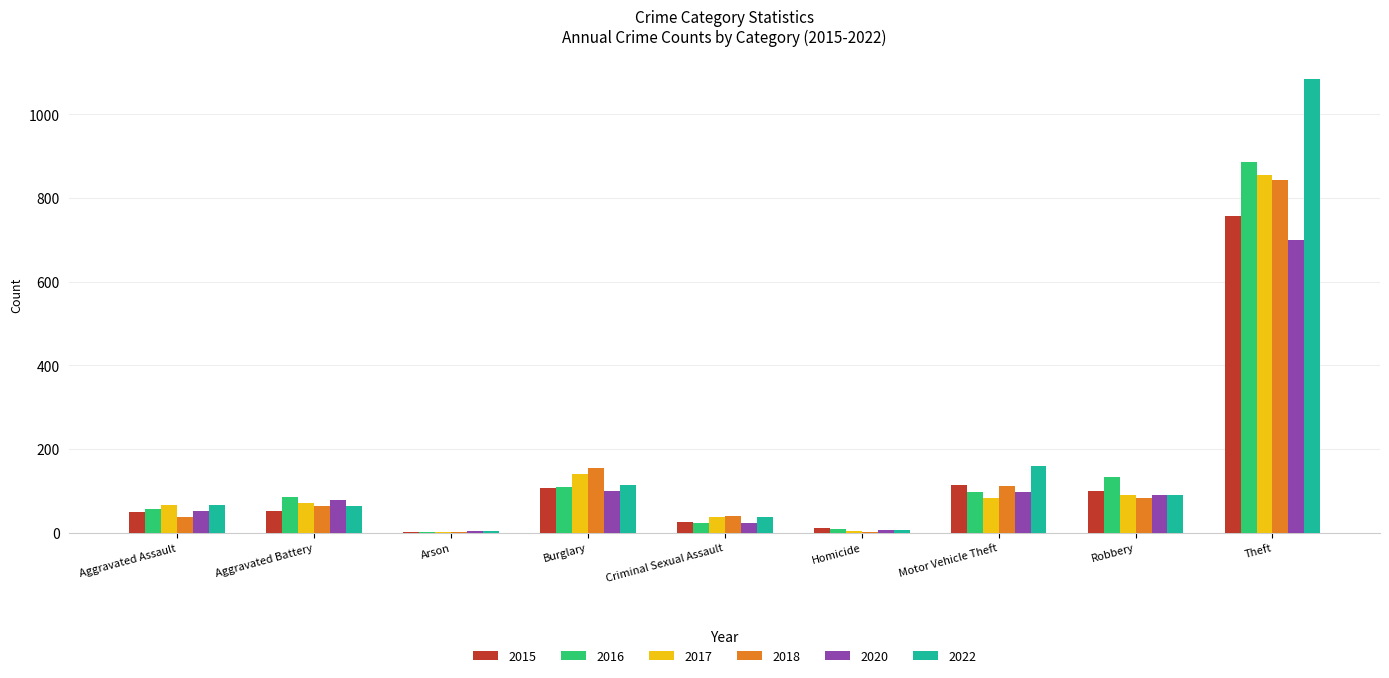

The value of 2020 at Motor Vehicle Theft is 97. True or false?

True